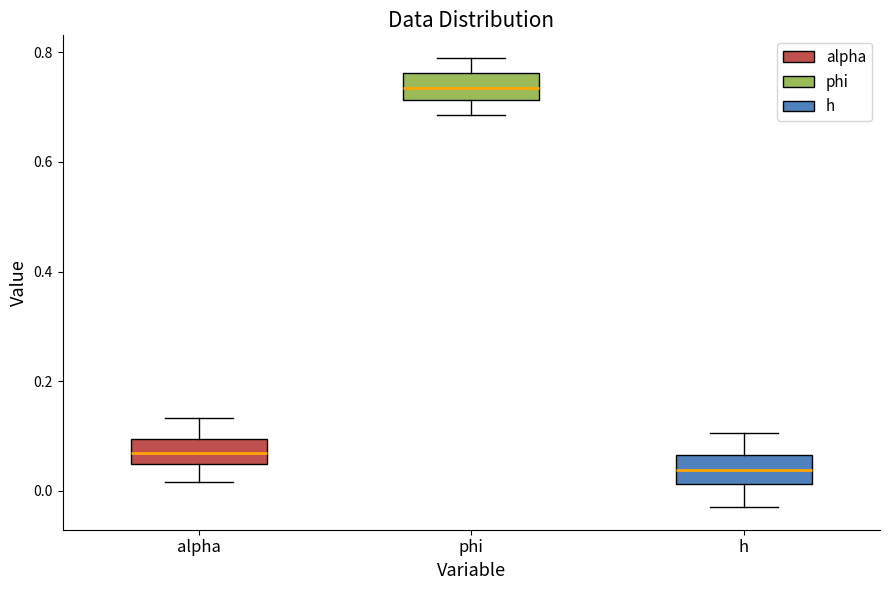

Which box's median line is the lowest?

h